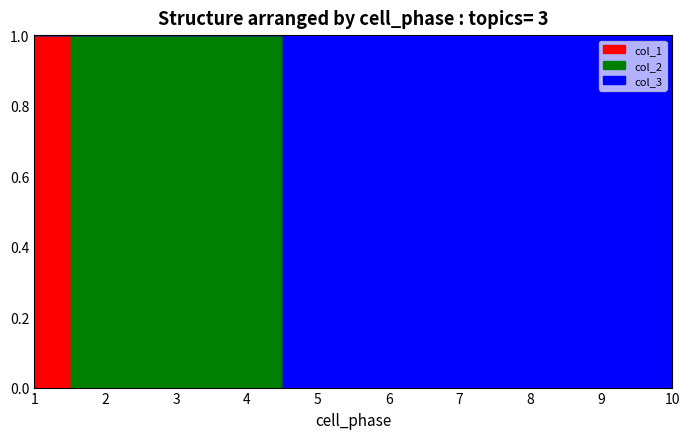

The value of col_3 at 4 is 1. True or false?

True